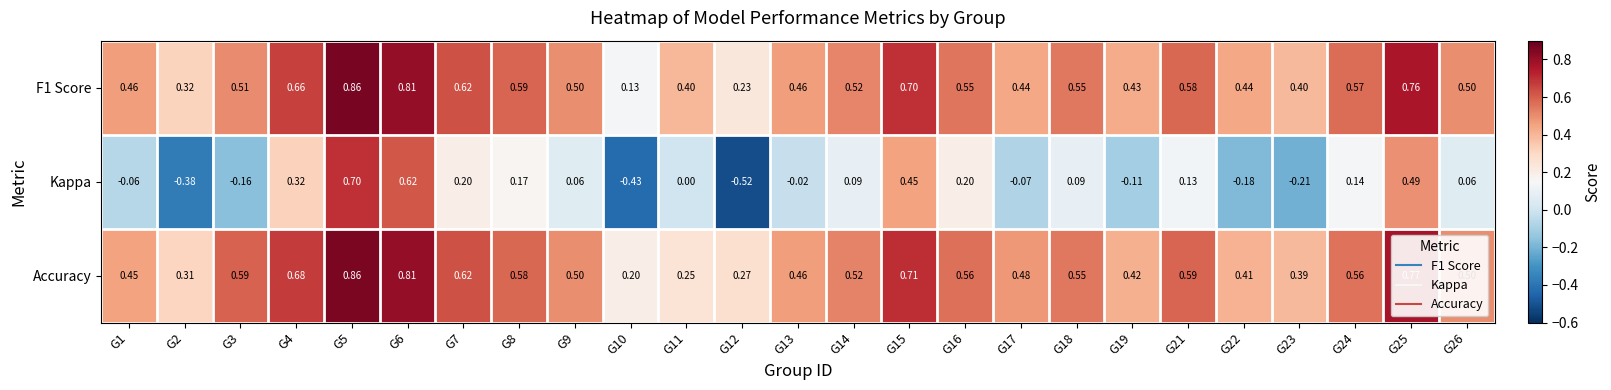

Which series has the largest range (max minus min)?

Kappa